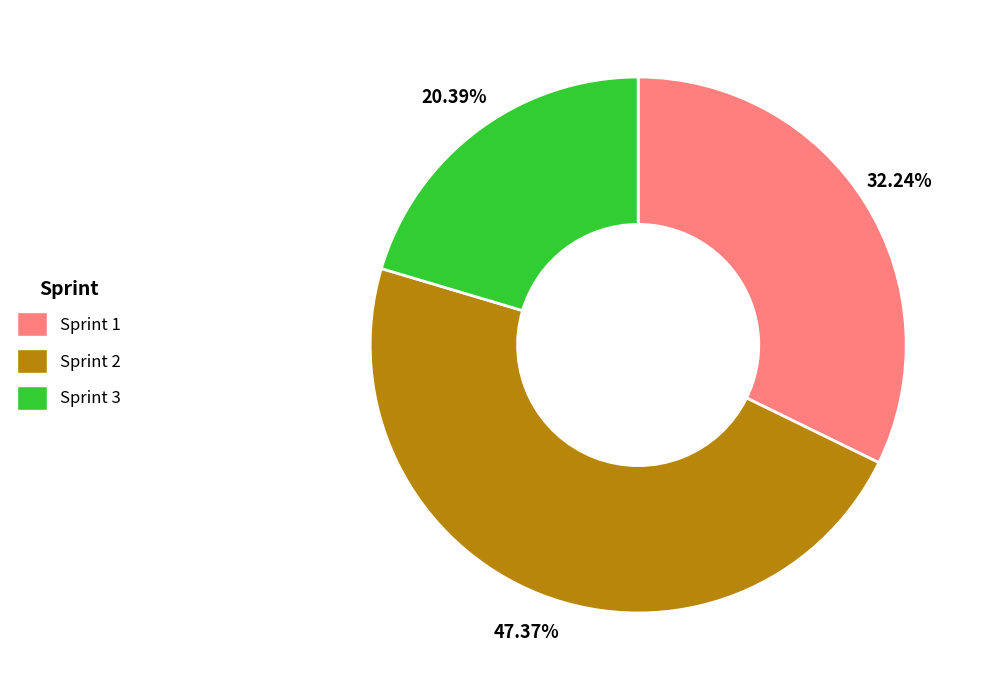

True or false: Sprint 1 accounts for 22% of the total.

False